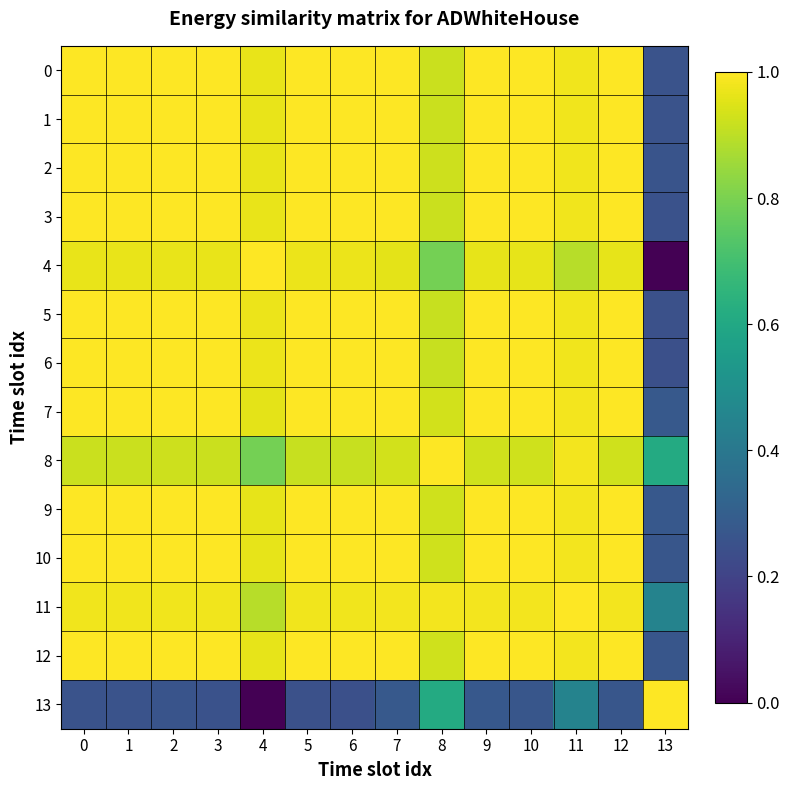

Count the number of categories in the chart.

14